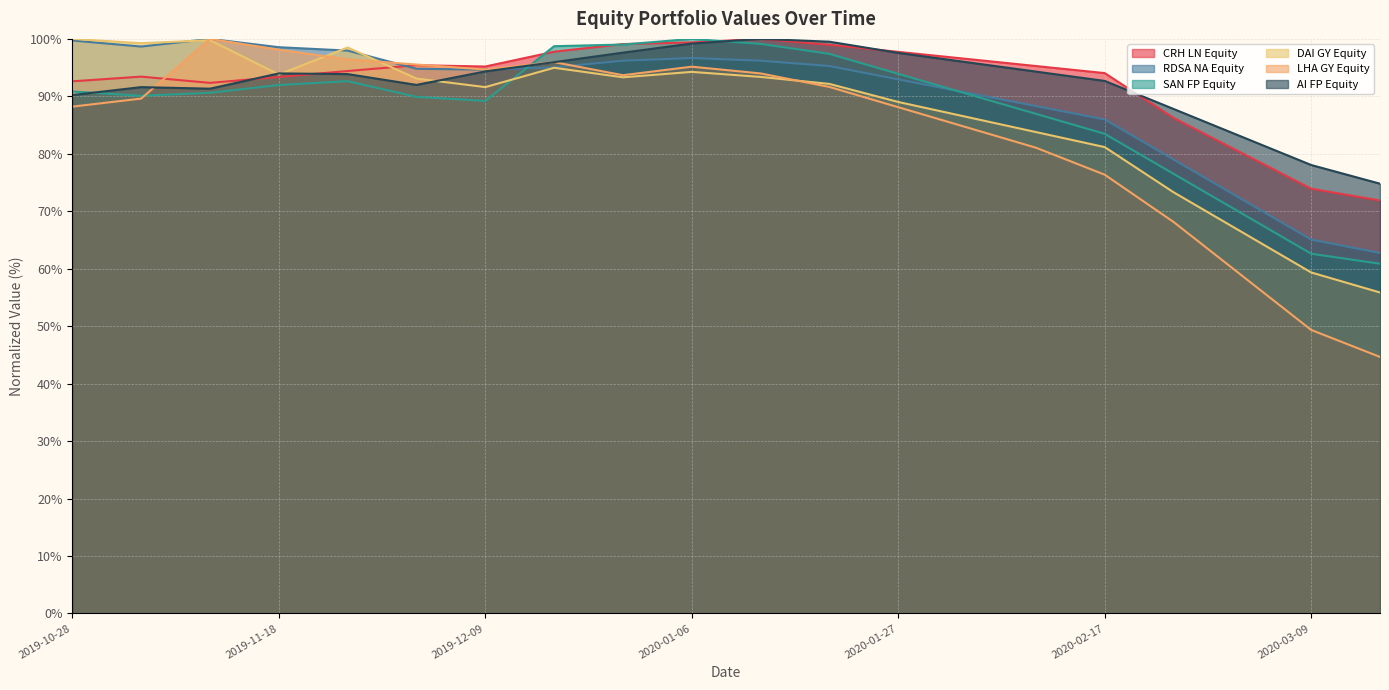

What is the label of the 16th point from the left?

2020-02-17